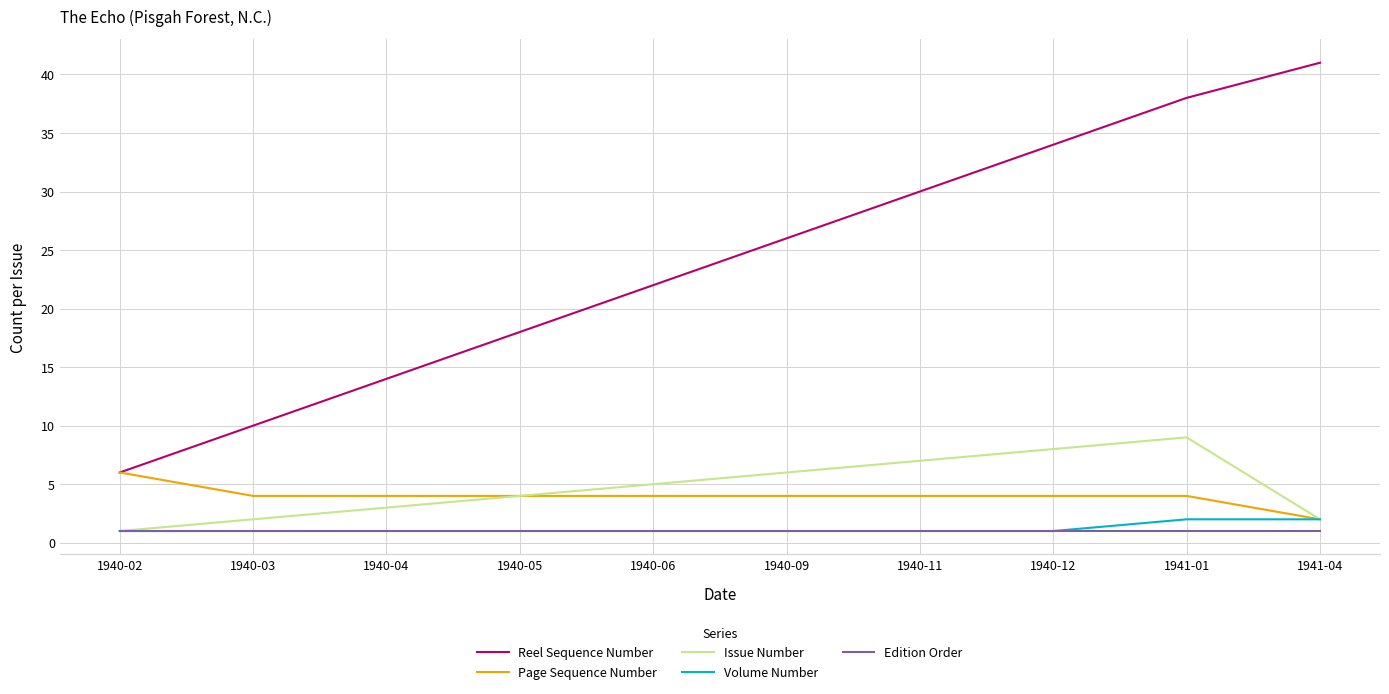

What position from the left is 1940-06?

5